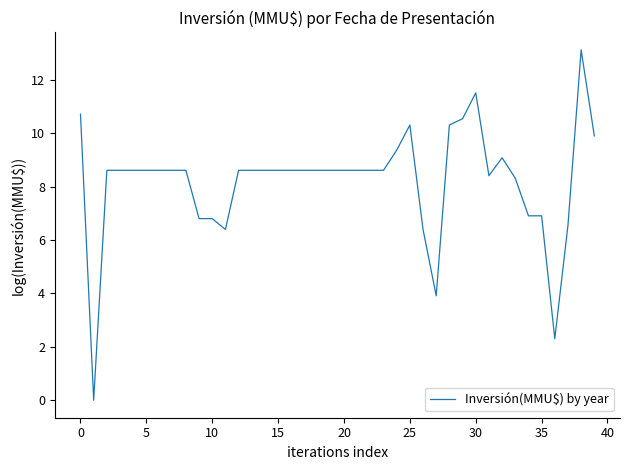

What is the greatest value displayed?

13.1